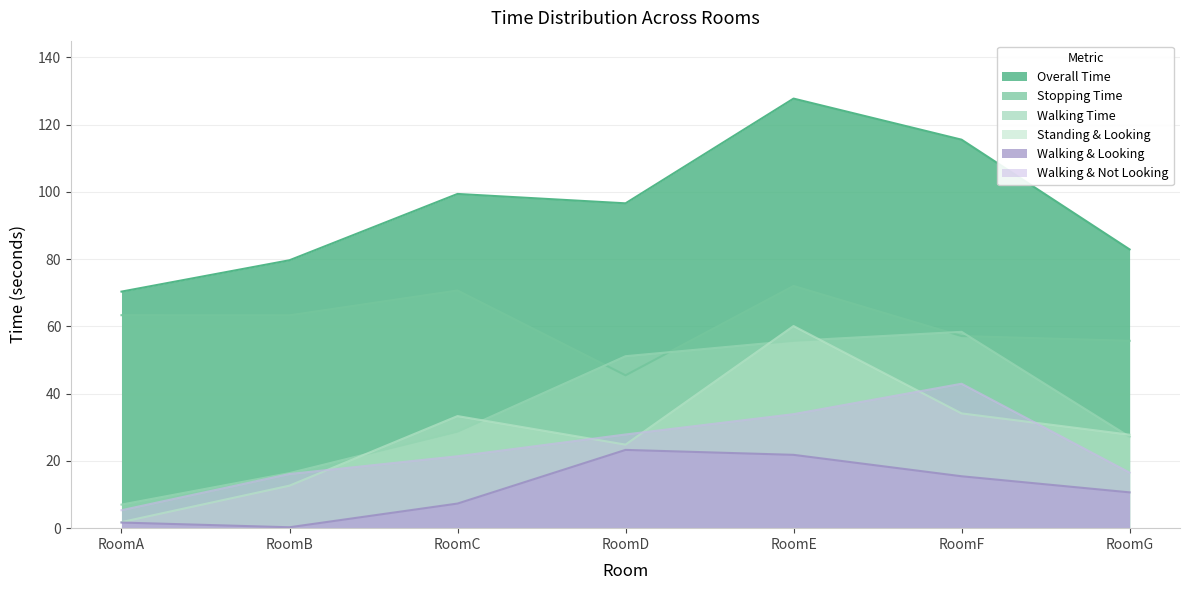

Which series has the largest total across all categories?

Overall Time